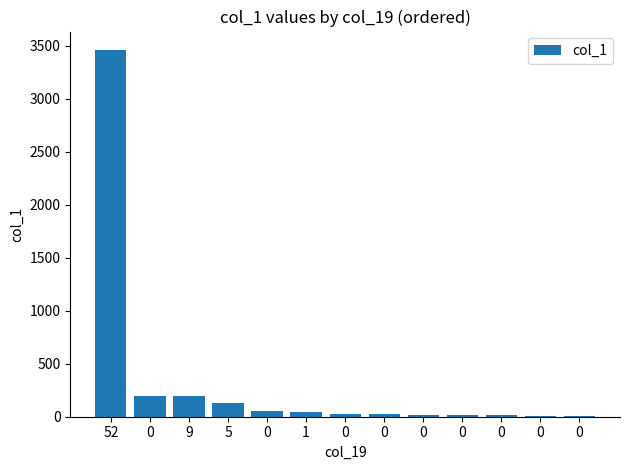

Rank the categories by value from highest to lowest.

52, 0, 9, 5, 0, 1, 0, 0, 0, 0, 0, 0, 0